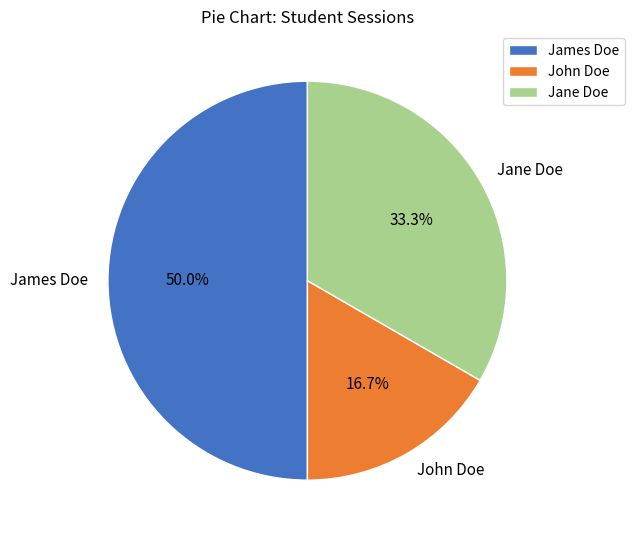

Rank the categories by value from lowest to highest.

John Doe, Jane Doe, James Doe